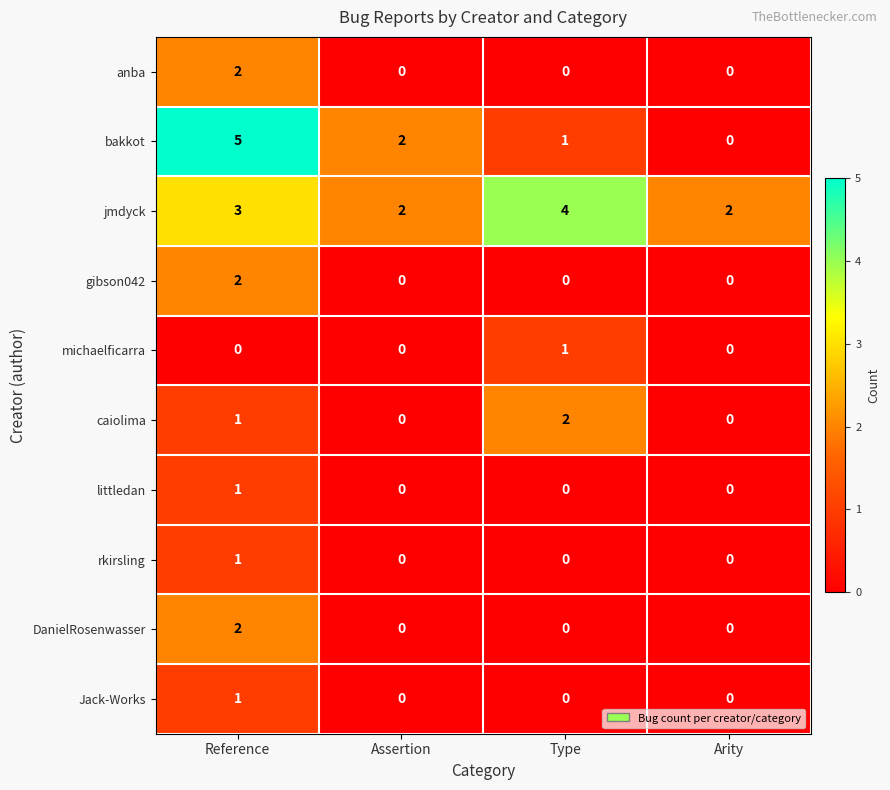

Count the rkirsling values in the range 0 to 1.

4